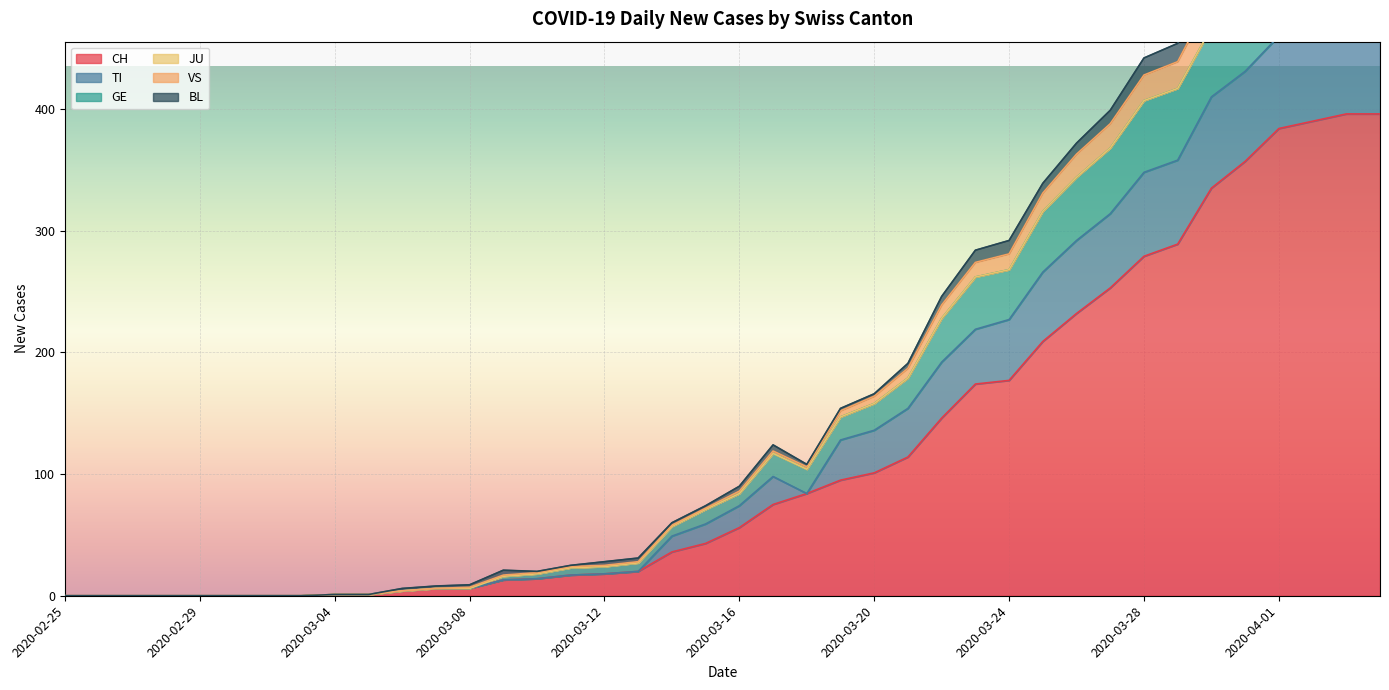

What is the maximum value for CH?

396